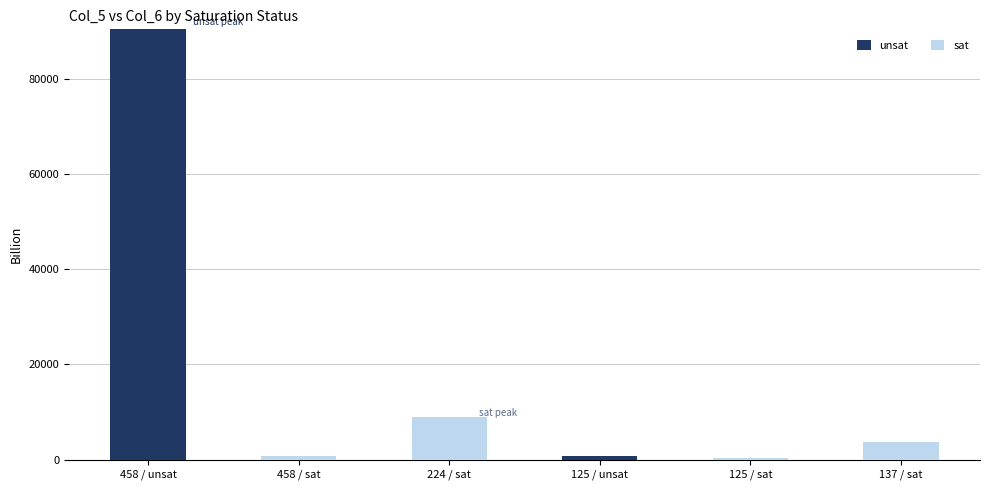

At which category is the sum across all series the highest?

458 / unsat